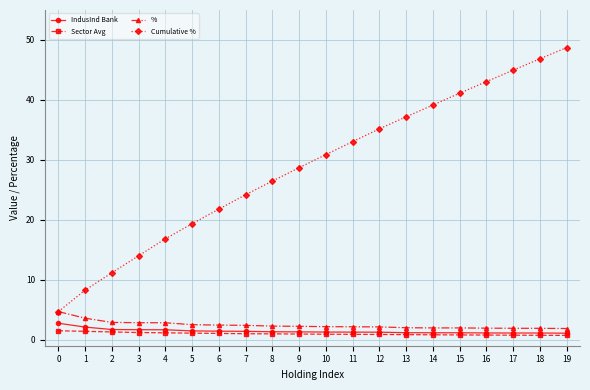

What is the difference between the maximum and minimum values in the IndusInd Bank series?

1.7